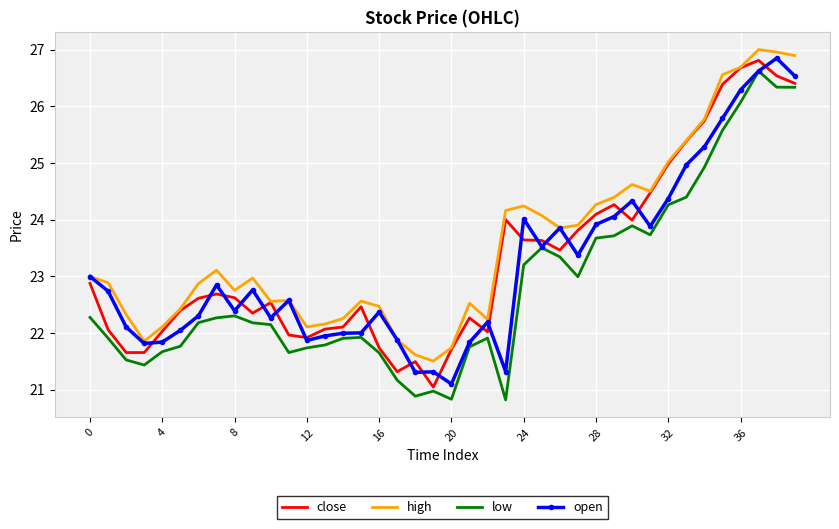

True or false: high and low intersect in this chart.

False